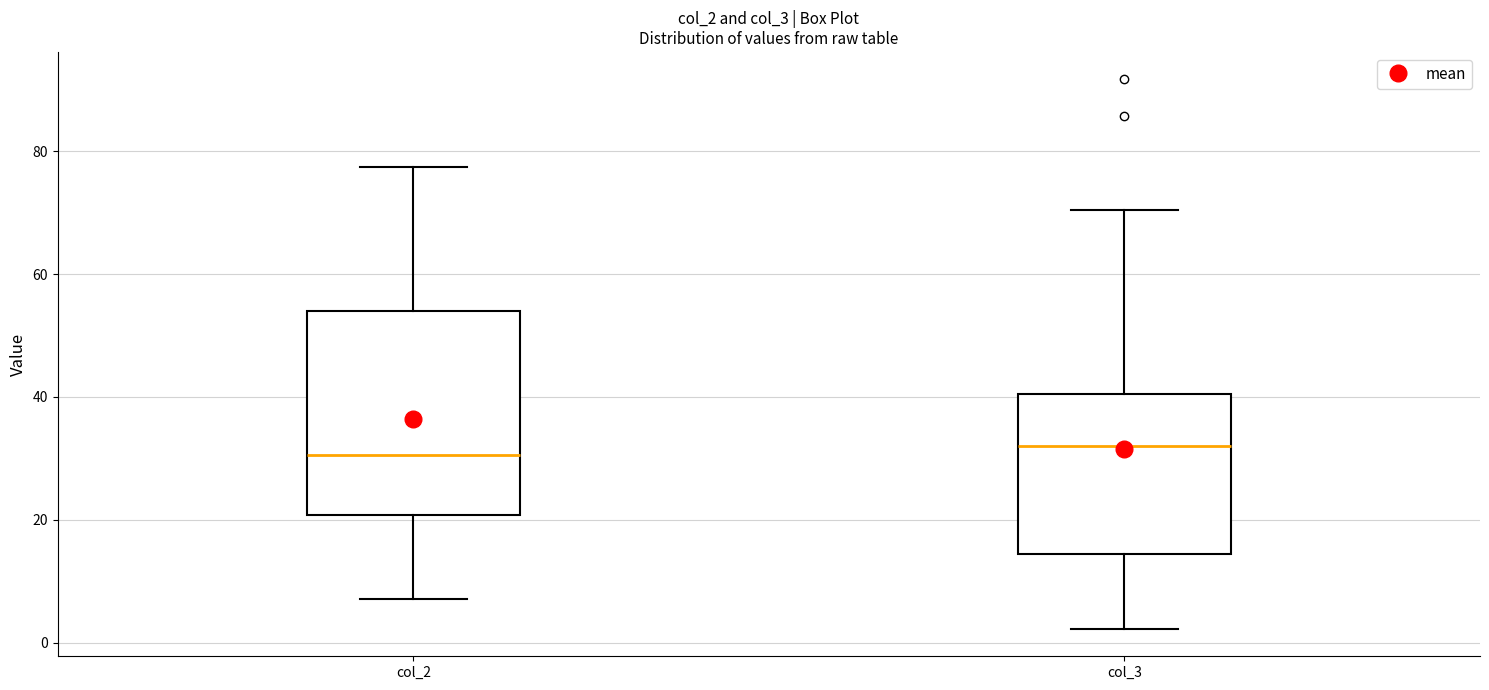

Which box is the tallest, from its lower edge to its upper edge?

col_2